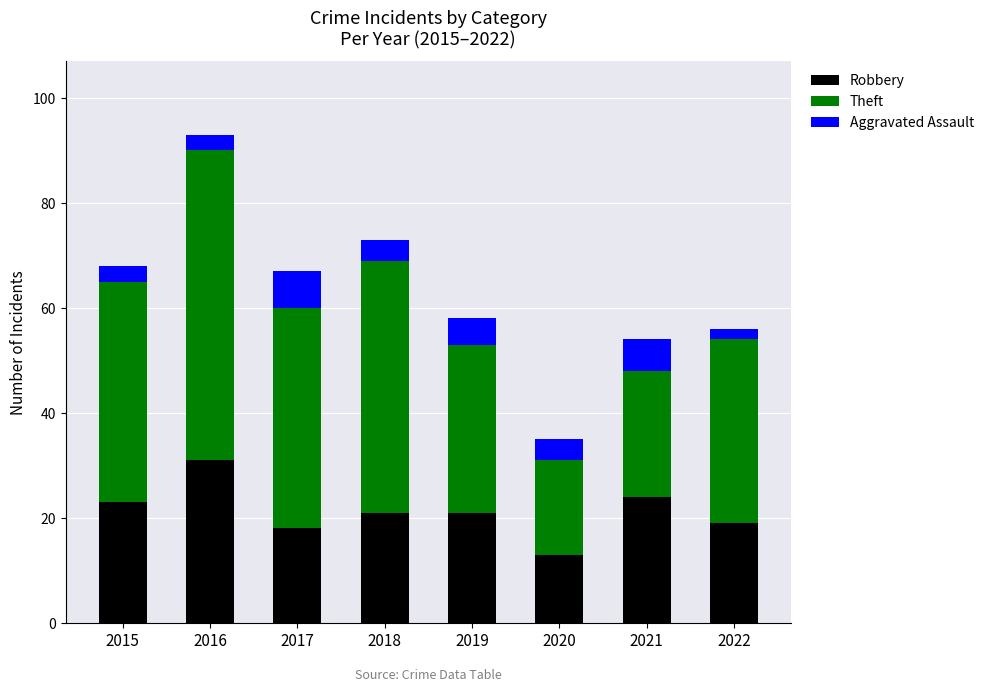

What is the highest value of the Robbery series?

31